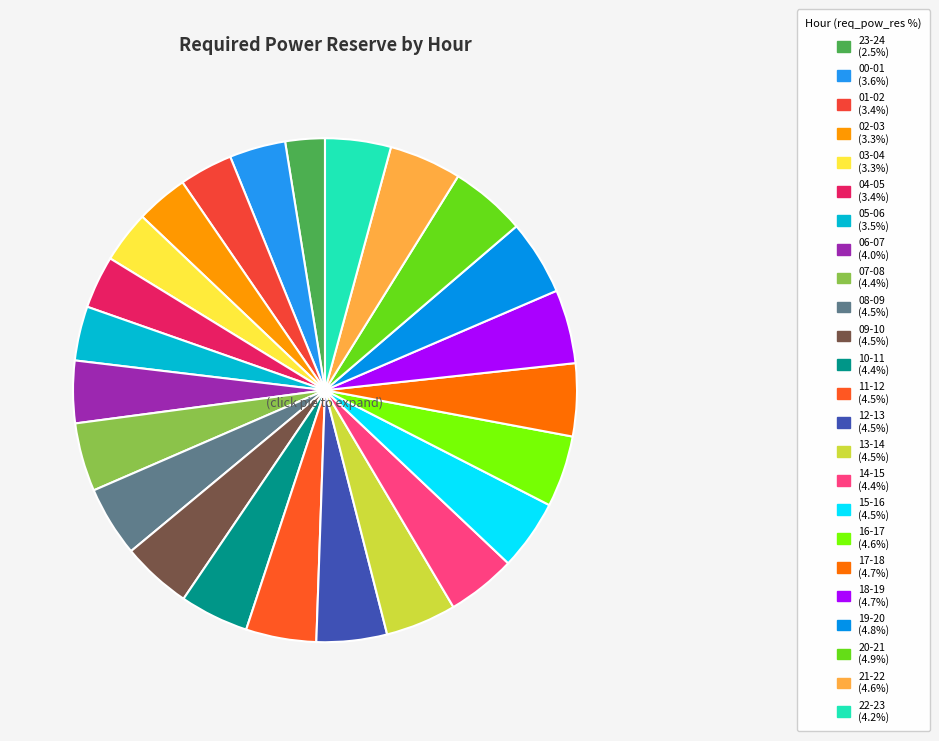

What percentage is the 17-18 slice, to the nearest percent?

5%